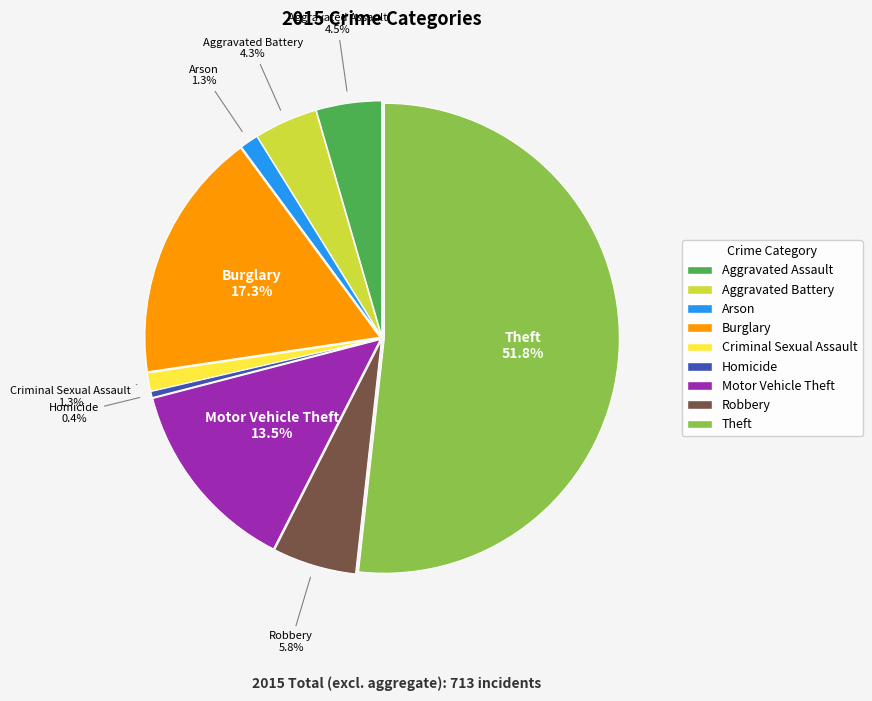

Which category accounts for the majority?

Theft